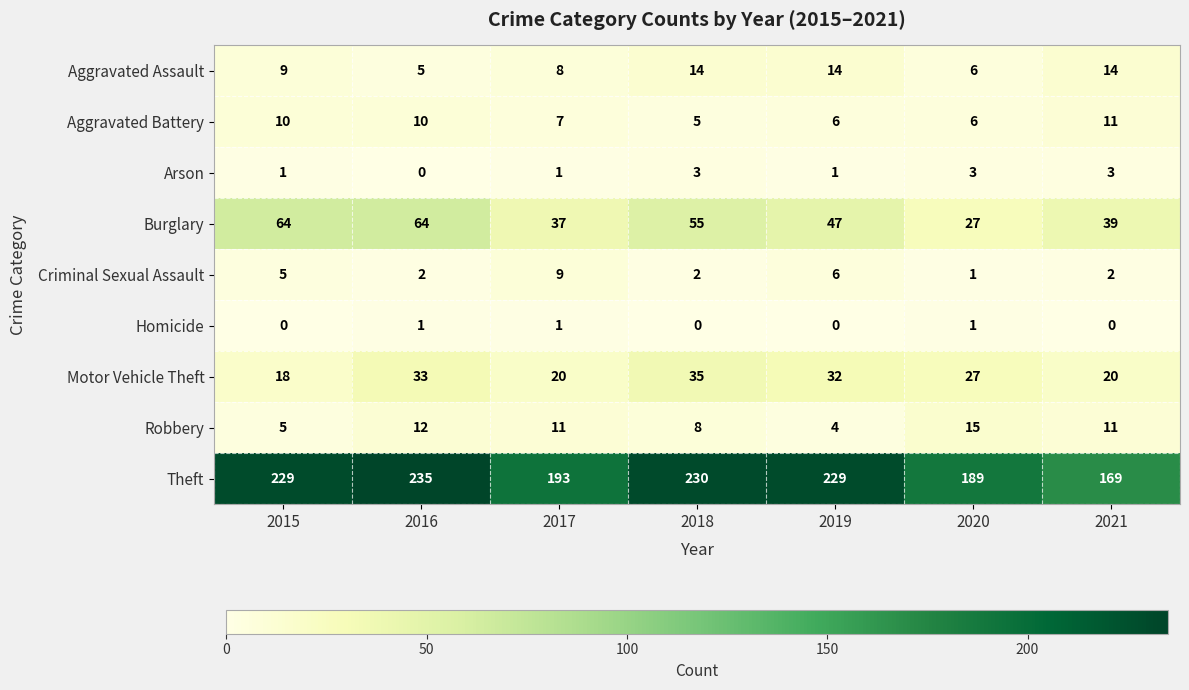

What is the difference between the maximum and minimum values in the Theft series?

66